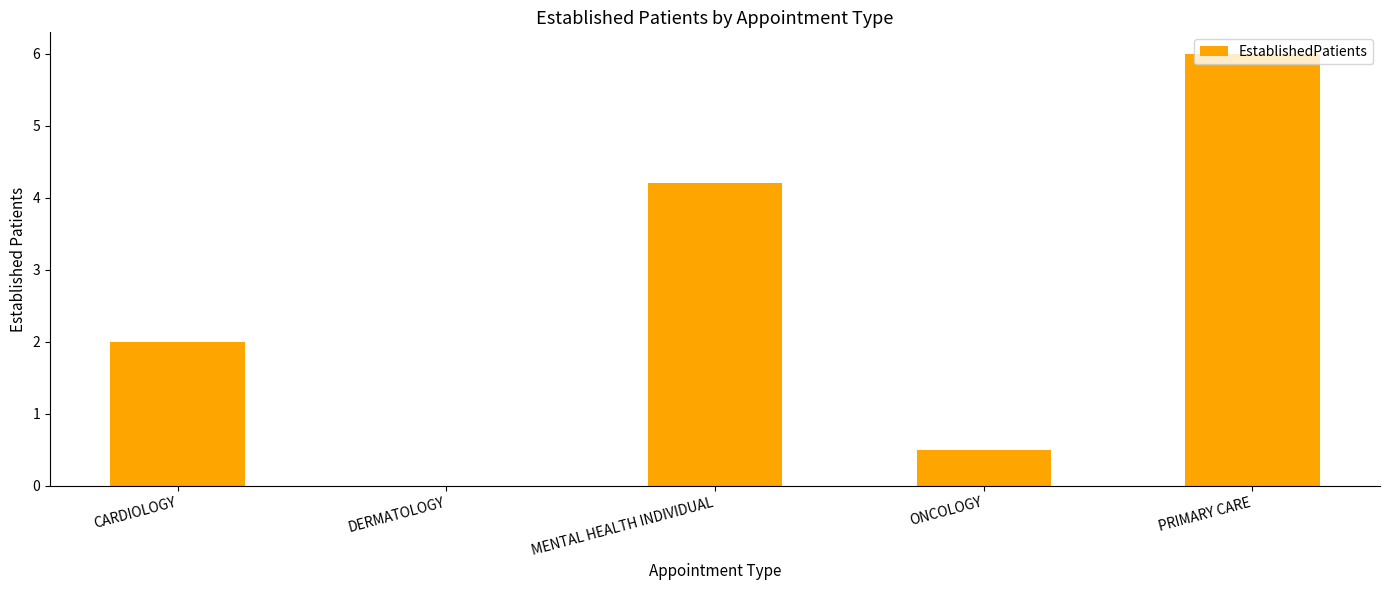

Which label corresponds to the largest value in the chart?

PRIMARY CARE